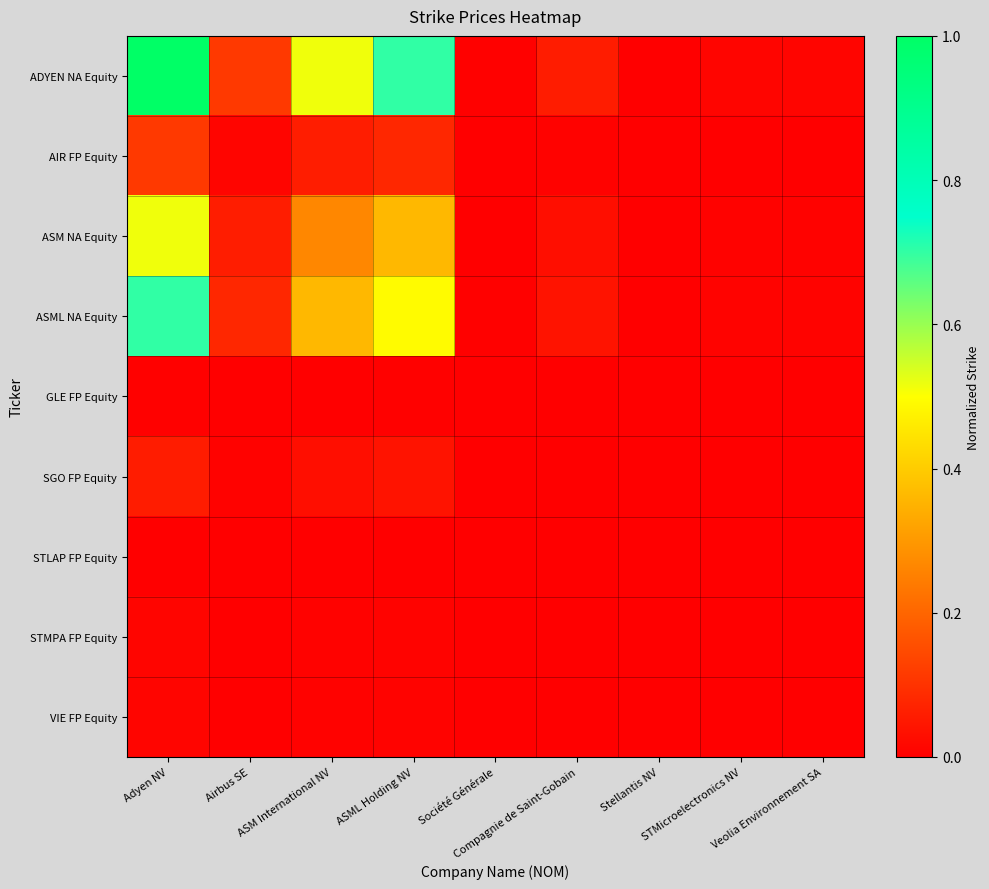

Between ASM International NV and Stellantis NV, which is larger?

ASM International NV